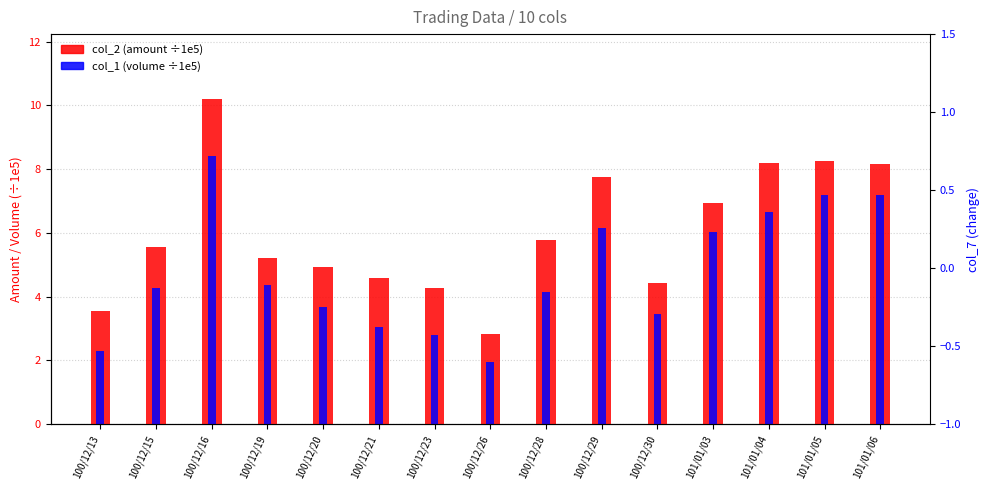

List the labels in order of col_1 (volume ÷1e5) value, smallest first.

100/12/26, 100/12/13, 100/12/23, 100/12/21, 100/12/30, 100/12/20, 100/12/28, 100/12/15, 100/12/19, 101/01/03, 100/12/29, 101/01/04, 101/01/05, 101/01/06, 100/12/16